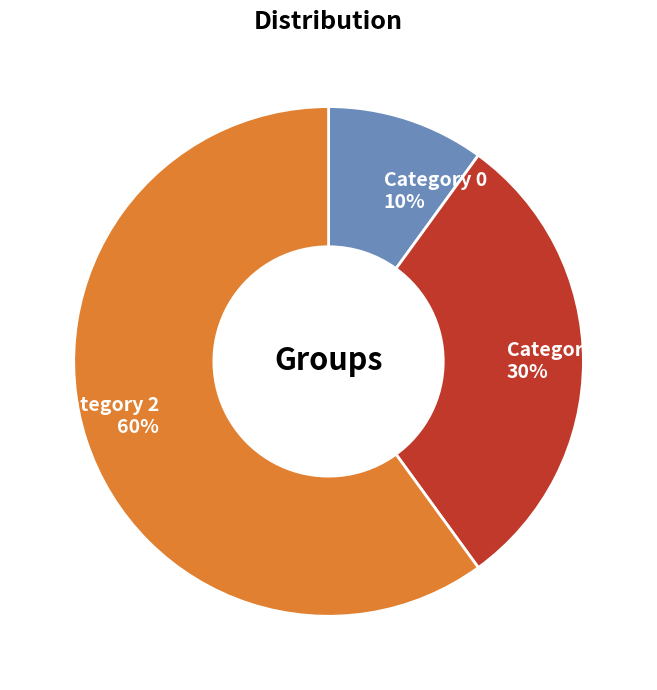

Which has a higher value, Category 1 or Category 2?

Category 2